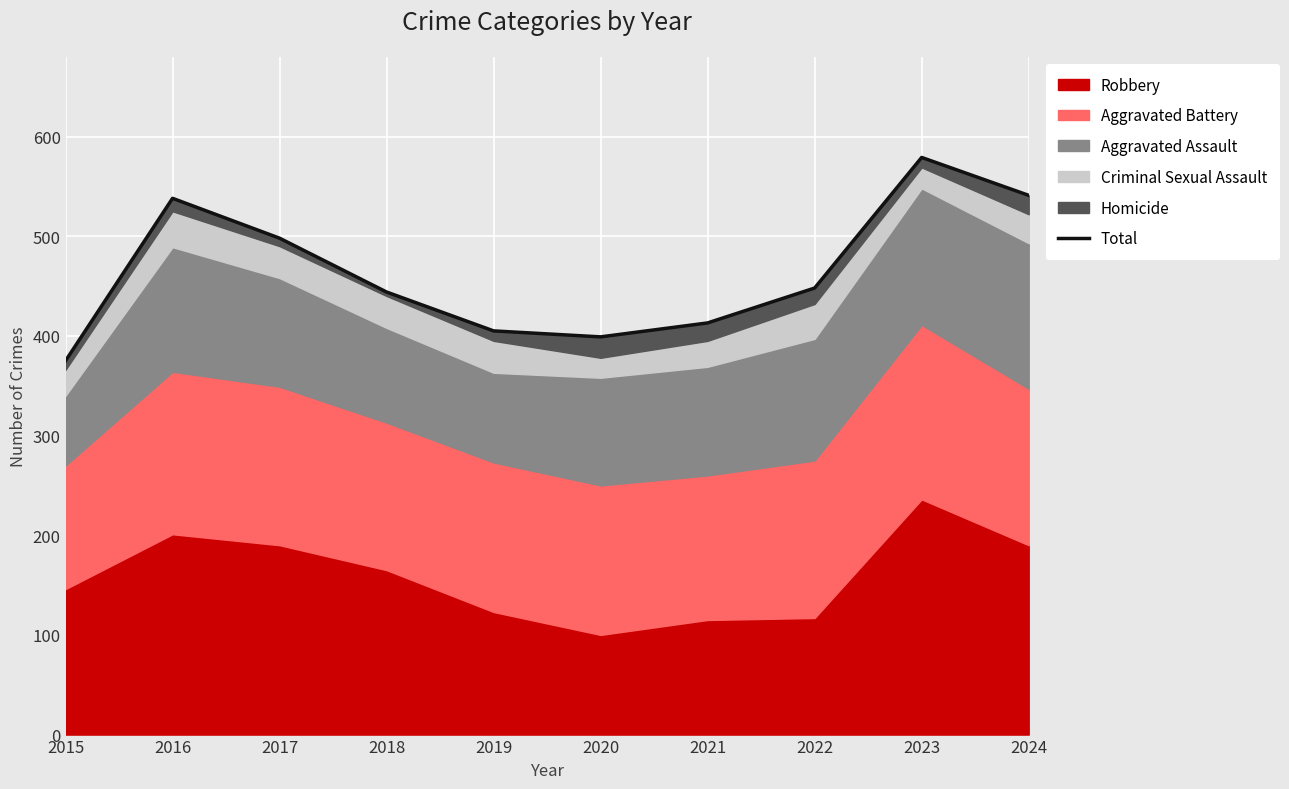

What is the sum of the values at 2018 and 2019?

849